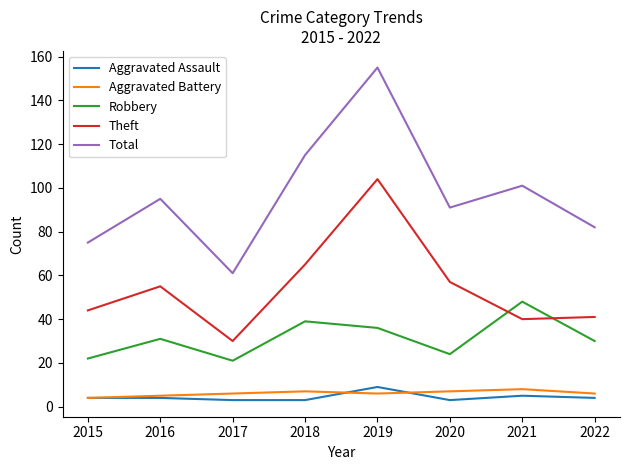

Count the Aggravated Battery values in the range 6 to 7.

5